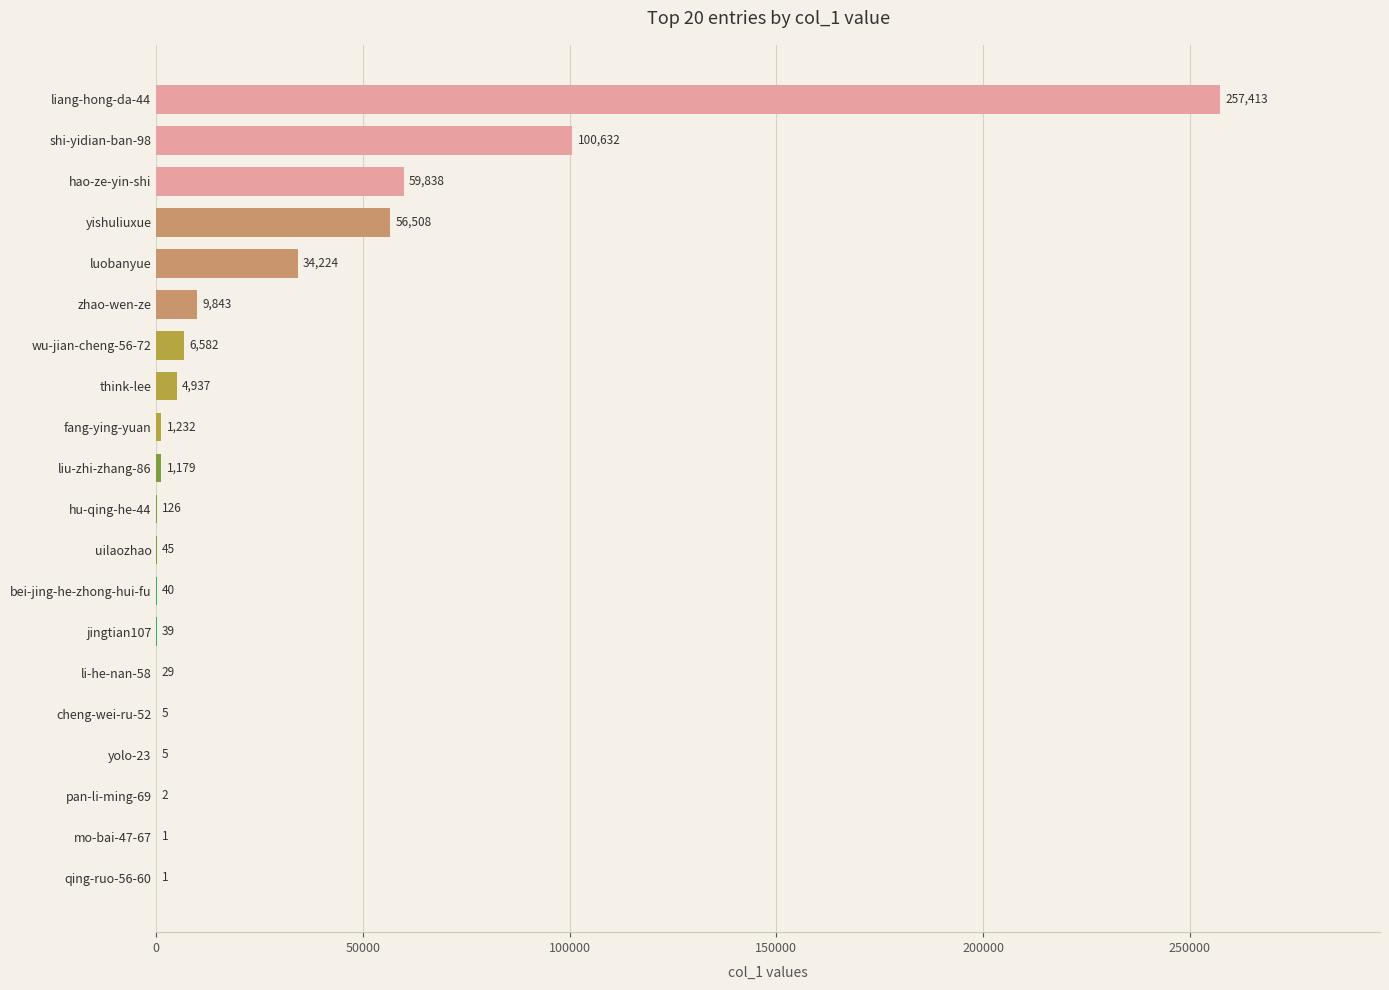

What is the change in value from jingtian107 to bei-jing-he-zhong-hui-fu?

+1